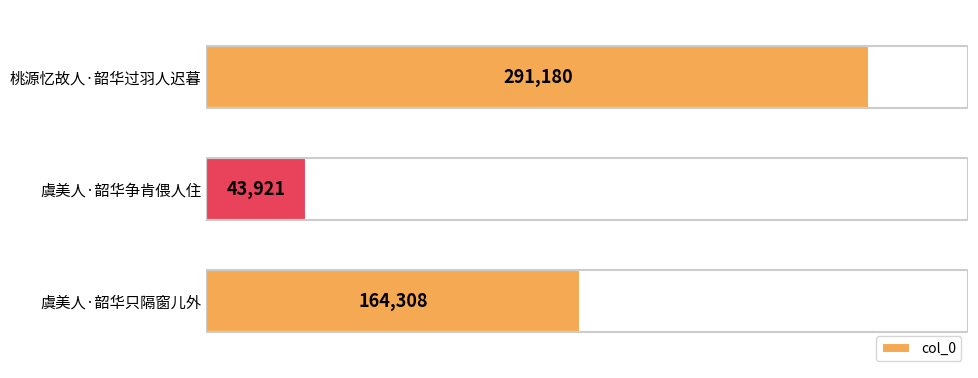

How many values are between 43921 and 291180?

3